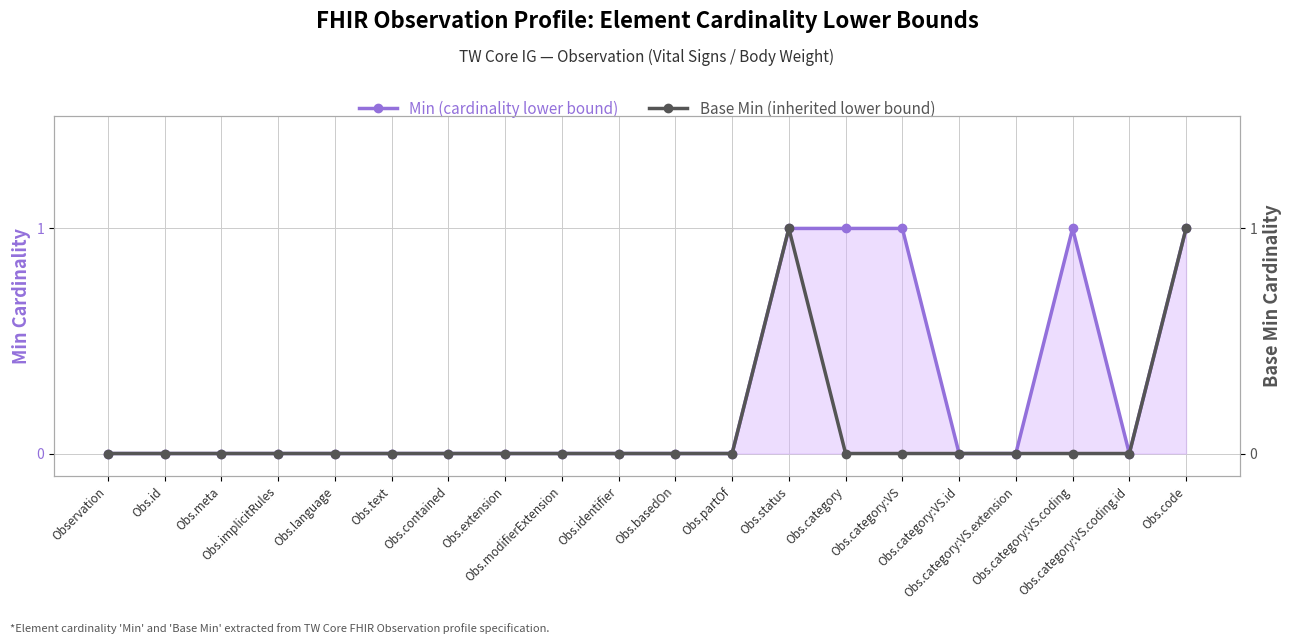

Rank the categories by Min (cardinality lower bound) value from highest to lowest.

Obs.status, Obs.category, Obs.category:VS, Obs.category:VS.coding, Obs.code, Observation, Obs.id, Obs.meta, Obs.implicitRules, Obs.language, Obs.text, Obs.contained, Obs.extension, Obs.modifierExtension, Obs.identifier, Obs.basedOn, Obs.partOf, Obs.category:VS.id, Obs.category:VS.extension, Obs.category:VS.coding.id